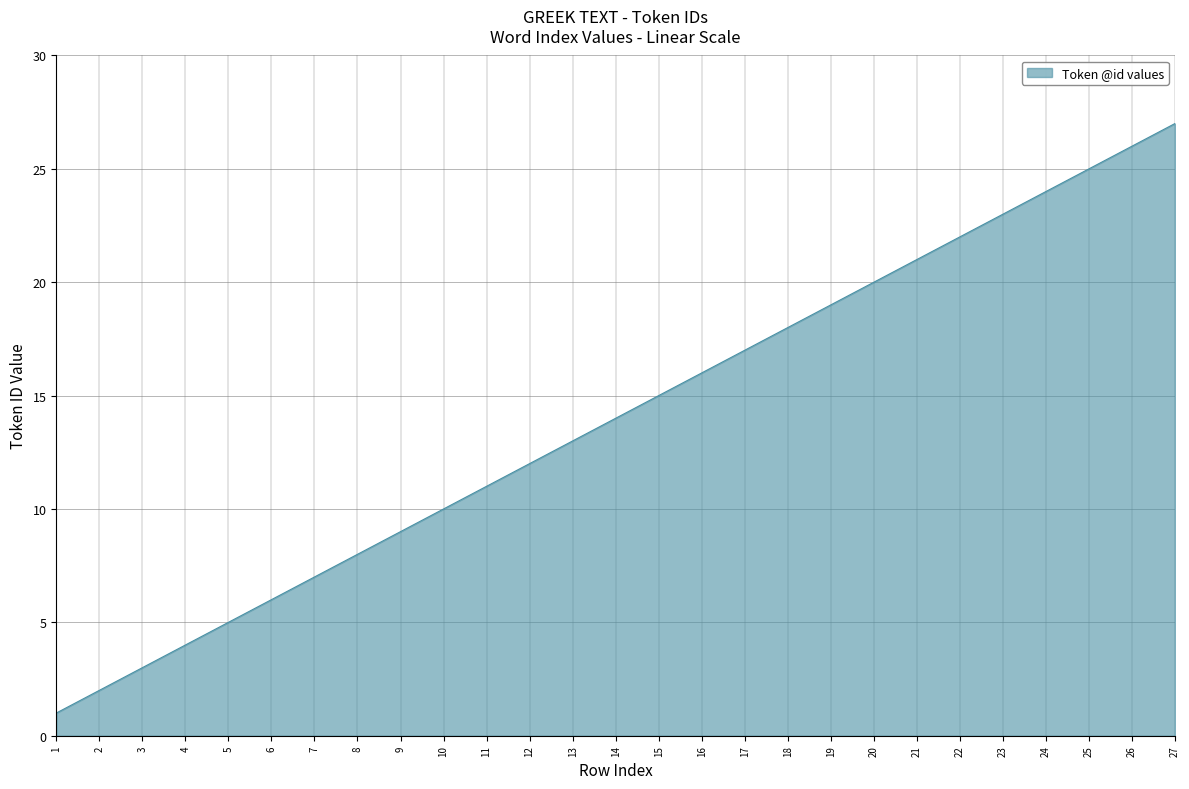

What is the difference between the maximum and minimum values?

26